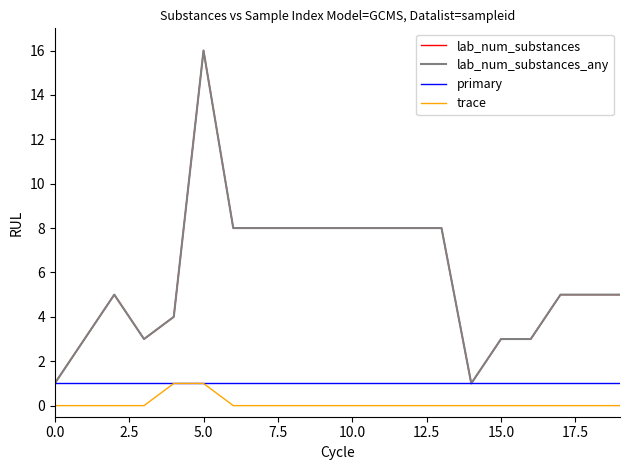

What is the maximum value for lab_num_substances?

16